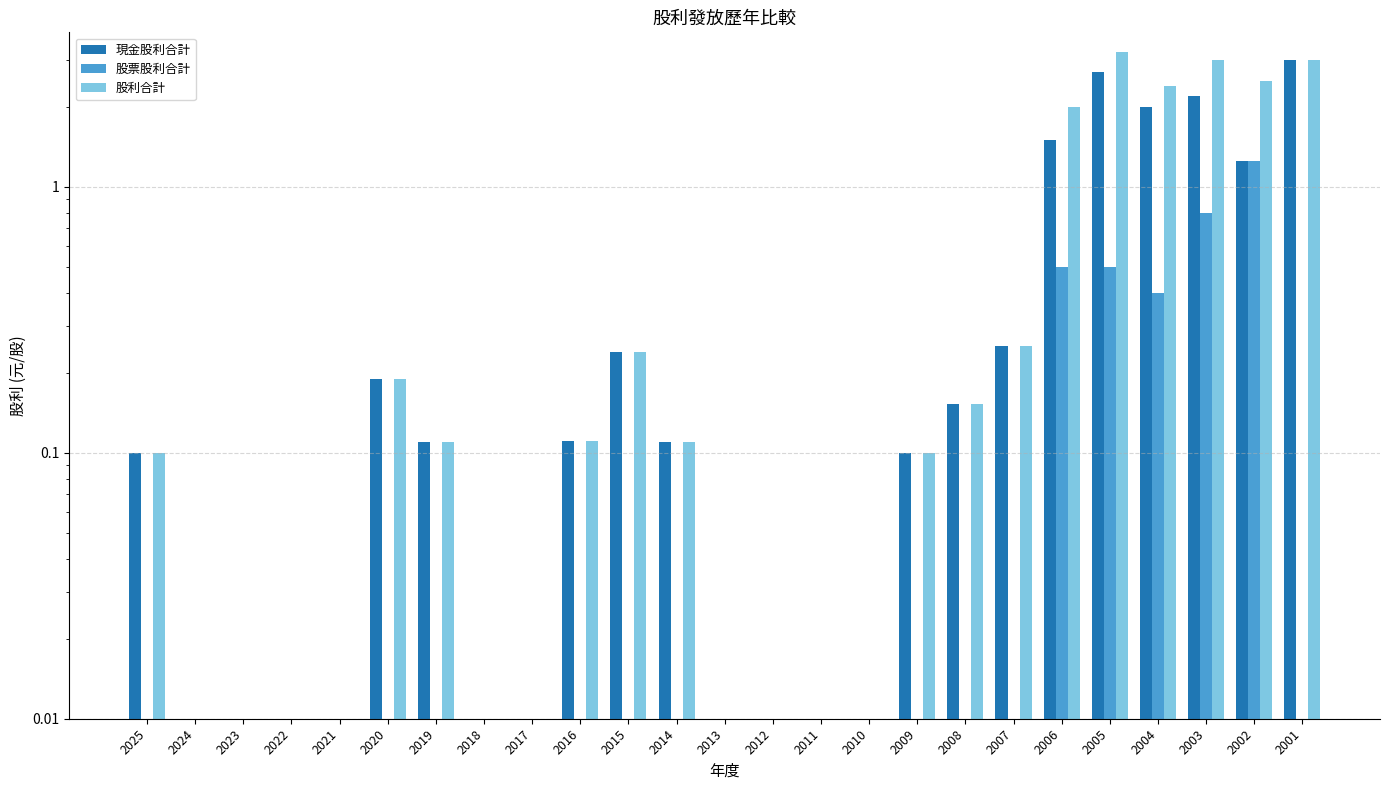

Does the chart contain any negative values?

No